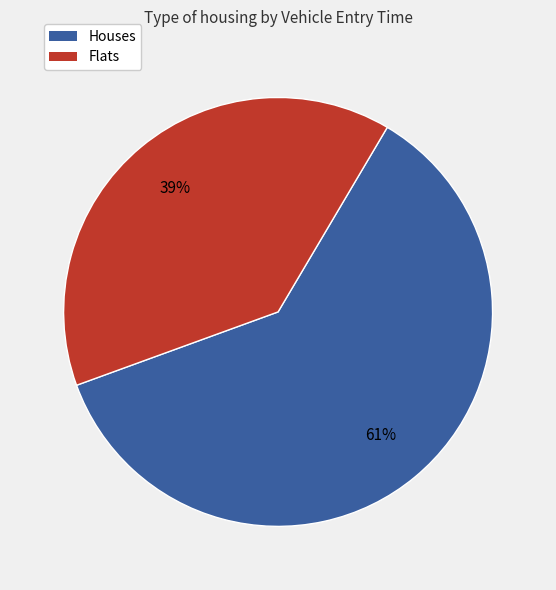

Is there a majority slice in this chart?

Yes